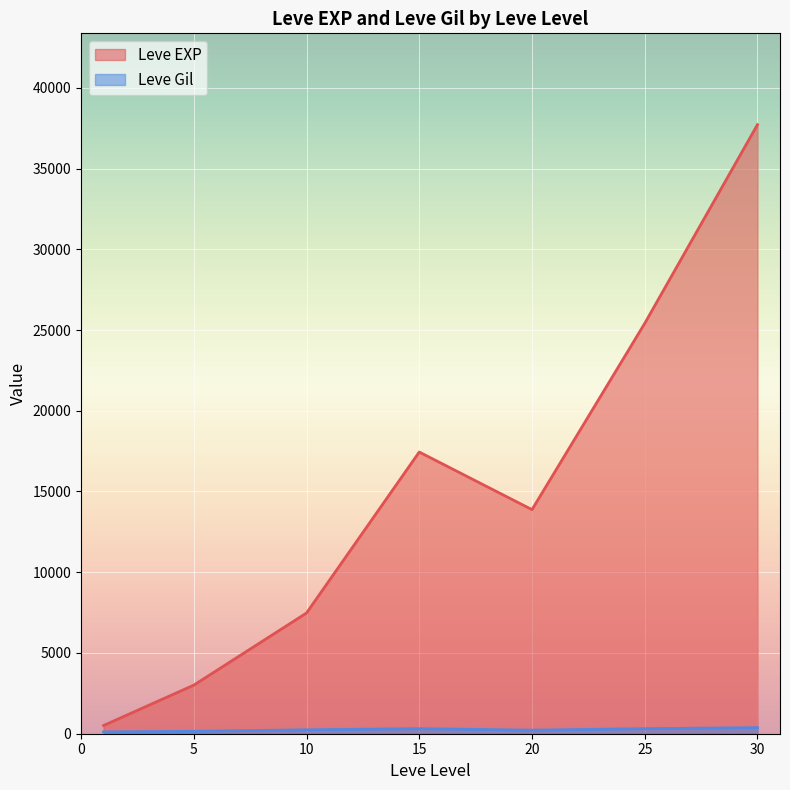

What is the greatest value displayed?

37715.0